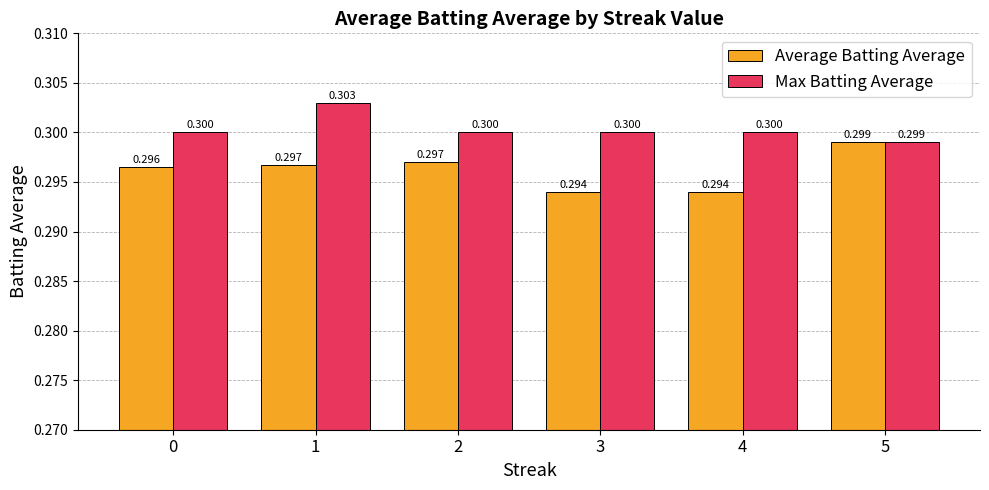

What is the total value across all series at 0?

0.6